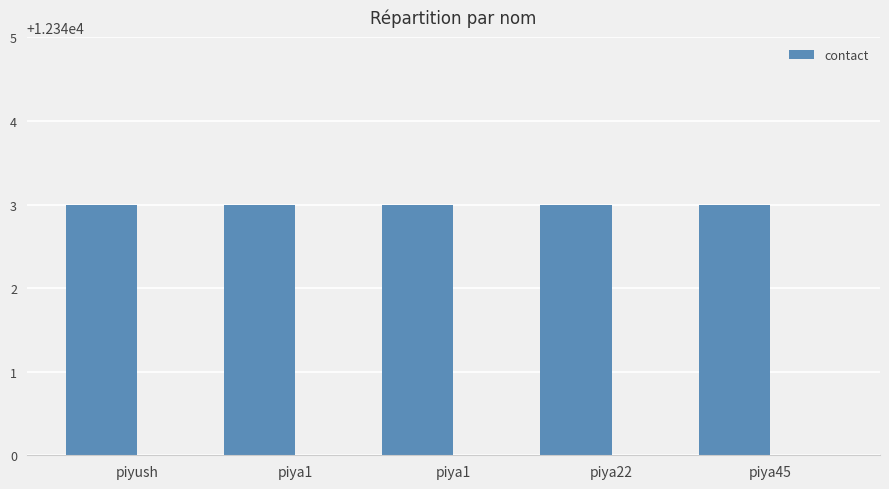

How many groups of bars are there?

5